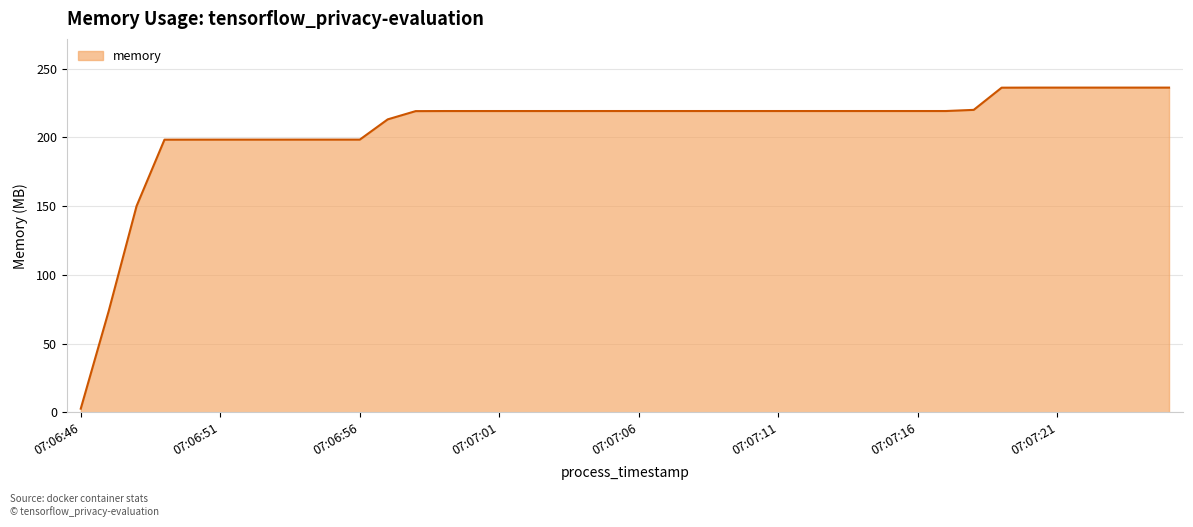

What is the greatest value displayed?

236.3